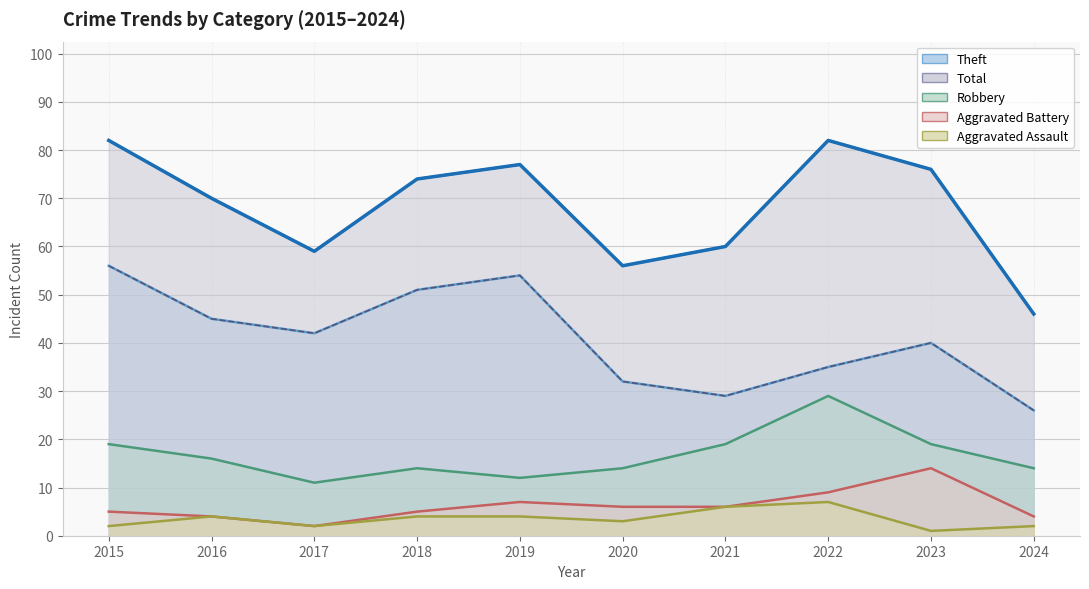

The Aggravated Assault series shows 1 at 2024. True or false?

False